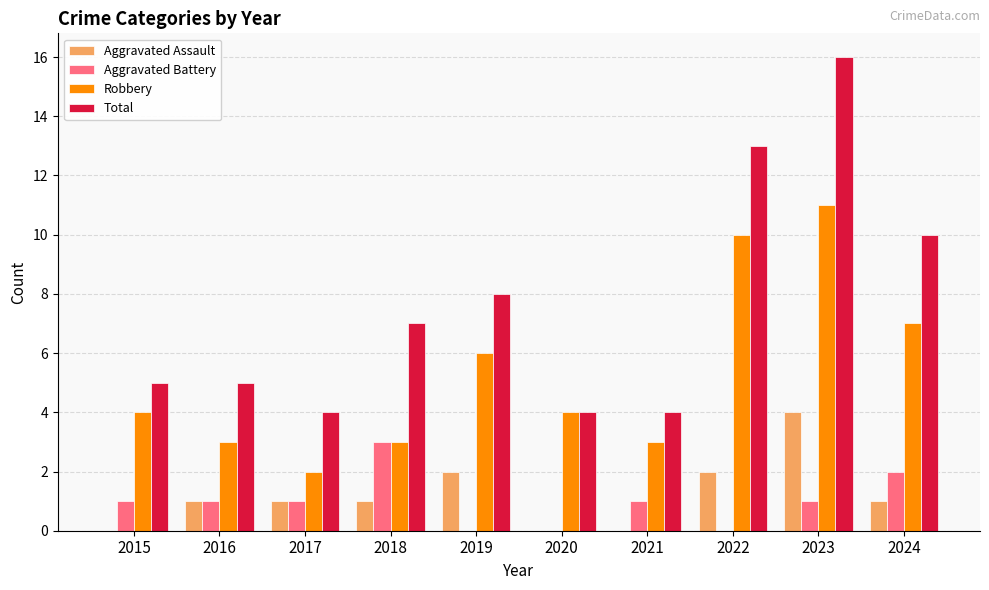

At which category does the chart reach its peak across all series?

2023